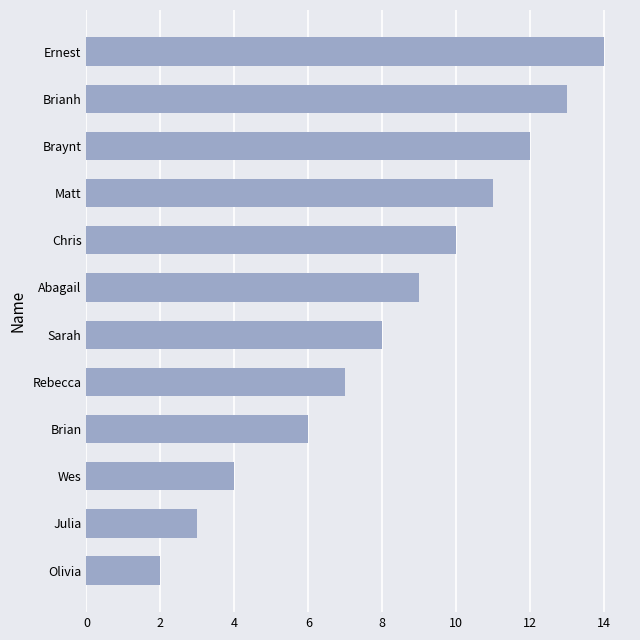

What is the change in value from Olivia to Ernest?

+12